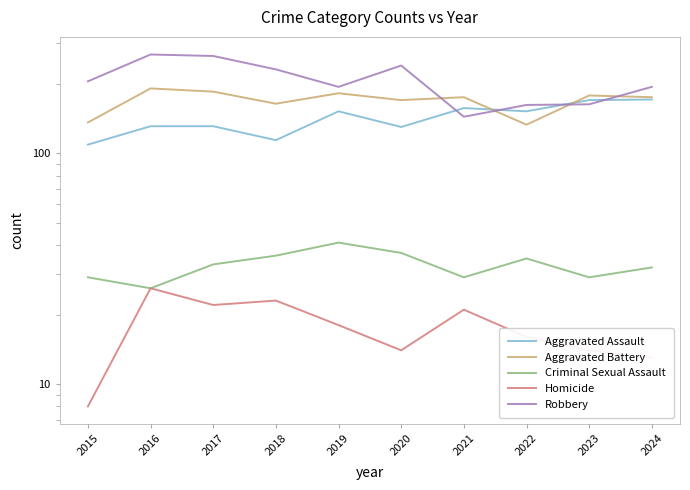

What is the spread (max minus min) of values at 2018?

208